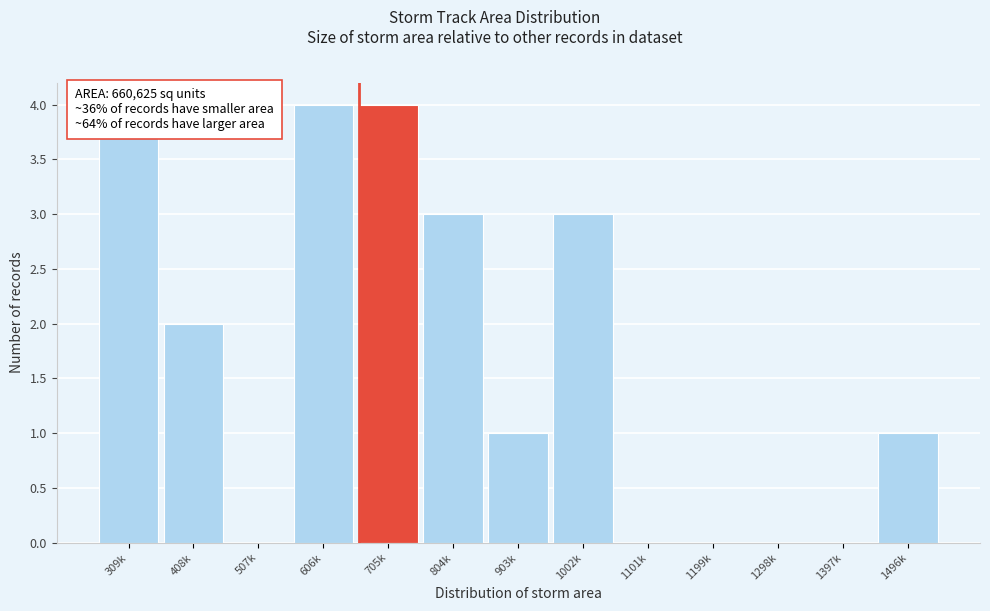

Reading left to right, transcribe all the data shown in this chart.

309k=4	408k=2	507k=0	606k=4	705k=4	804k=3	903k=1	1002k=3	1101k=0	1199k=0	1298k=0	1397k=0	1496k=1